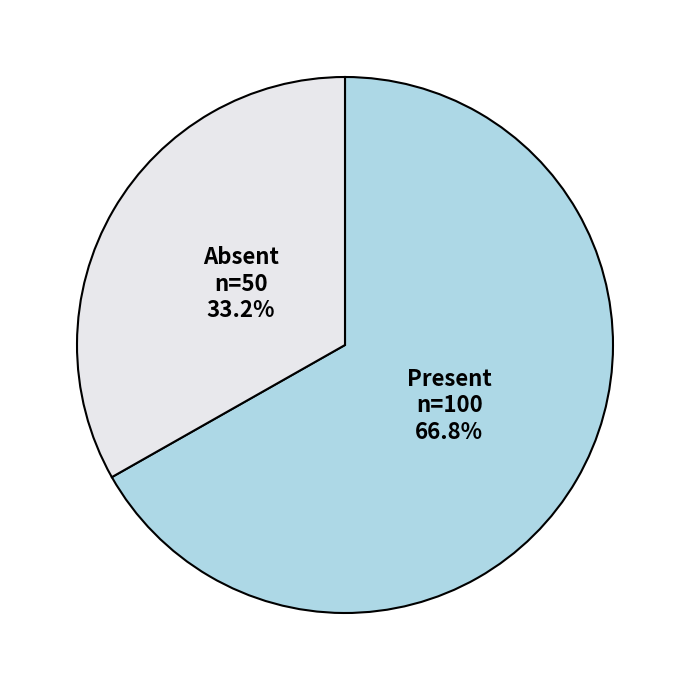

Between Present and Absent, which is larger?

Present